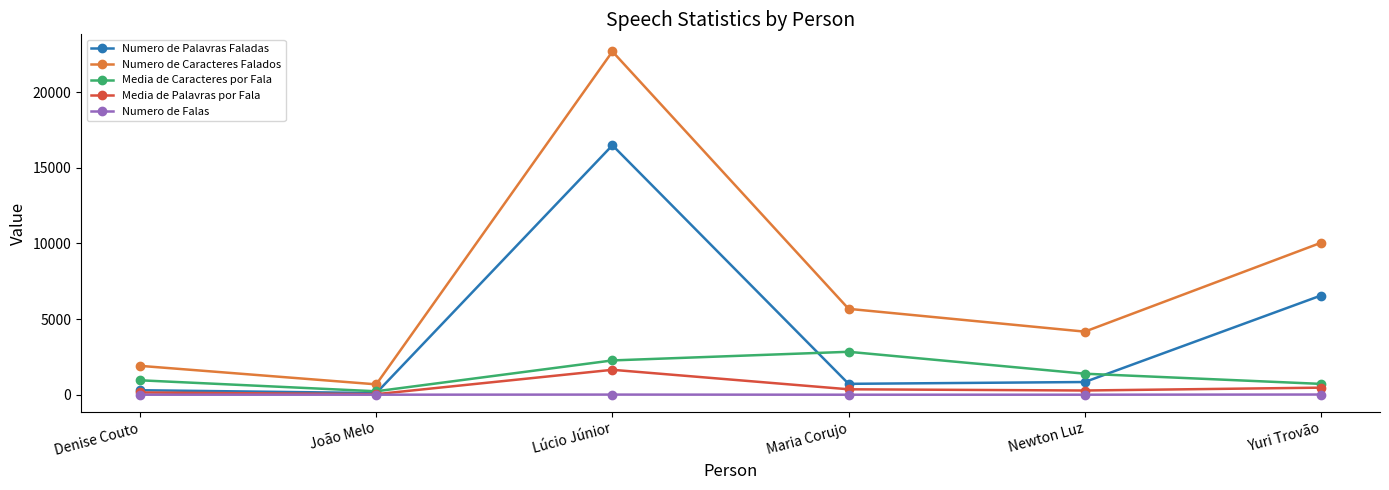

At which category does Numero de Palavras Faladas reach its first local peak?

Lúcio Júnior